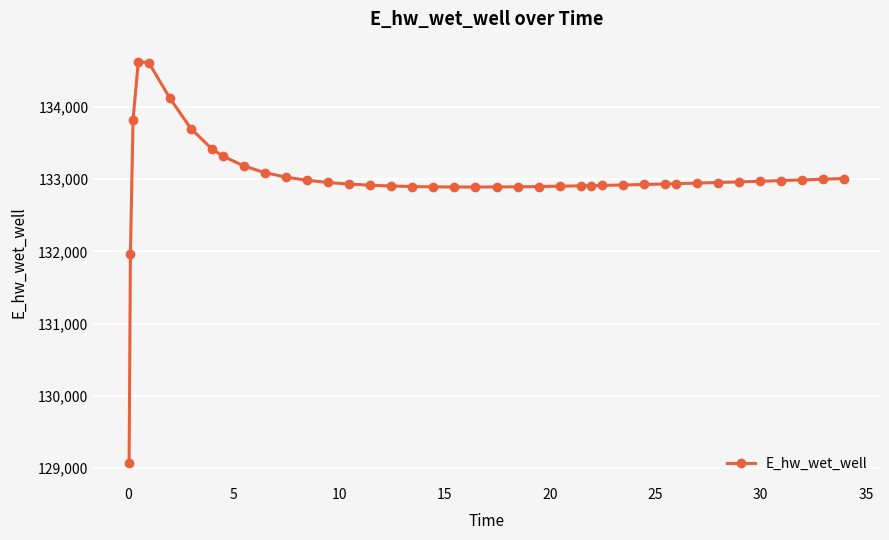

What is the maximum value shown in the chart?

134628.0